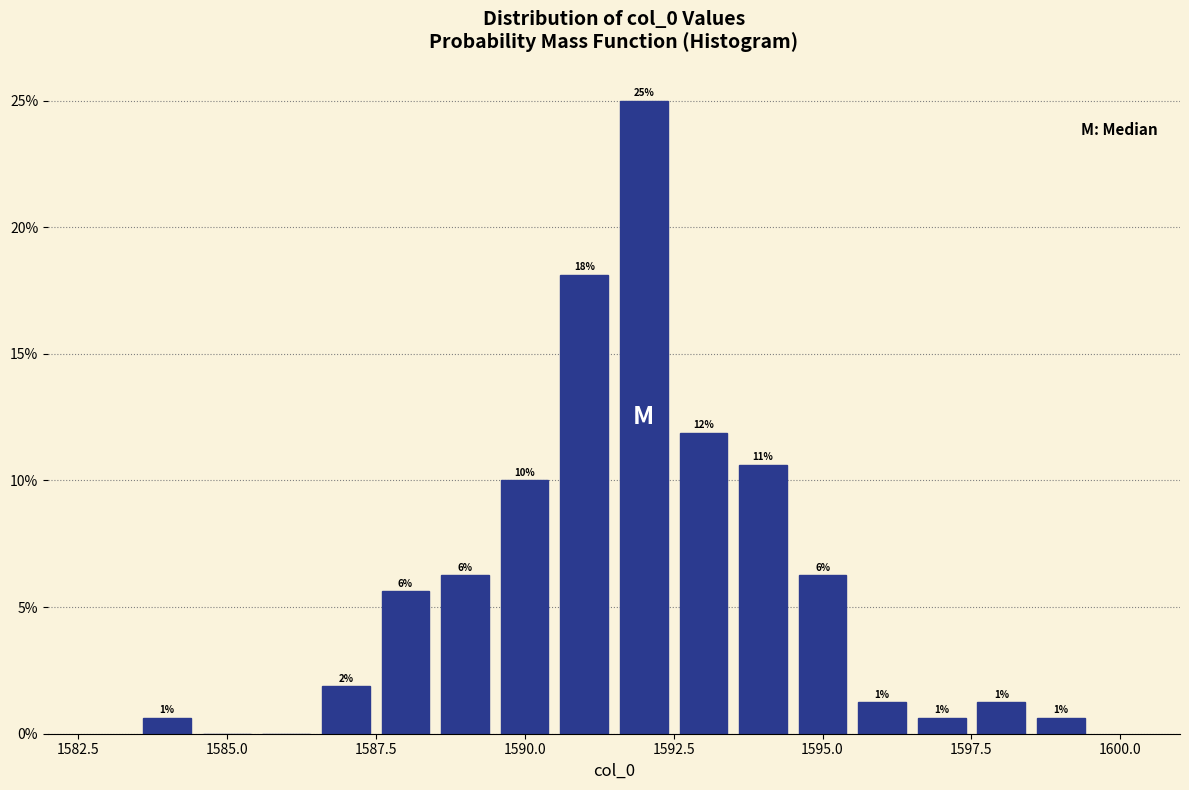

Read against the x-axis, roughly where is the centre of the tallest bar?

1592.0